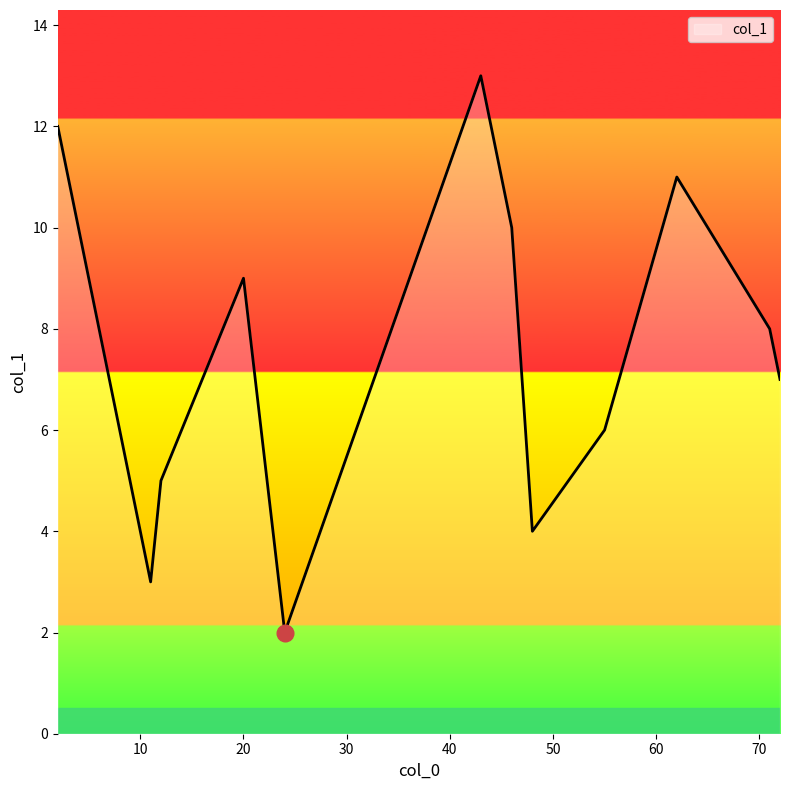

What is the difference between the maximum and second lowest values?

10